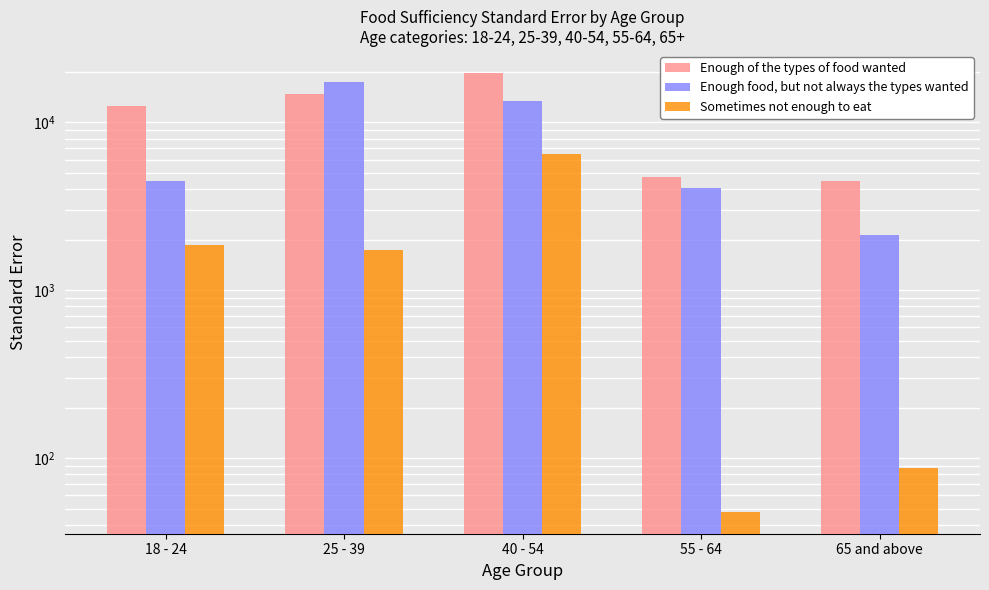

How many series are shown in this chart?

3